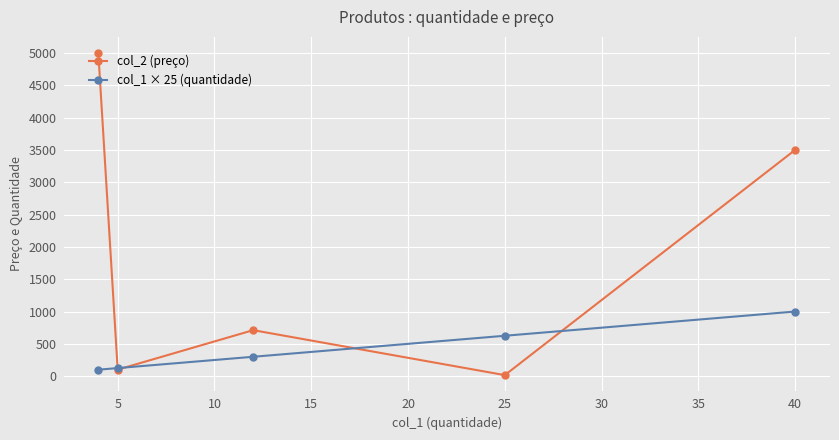

What is the value of the col_2 (preço) point at the 2nd from the left?

101.0